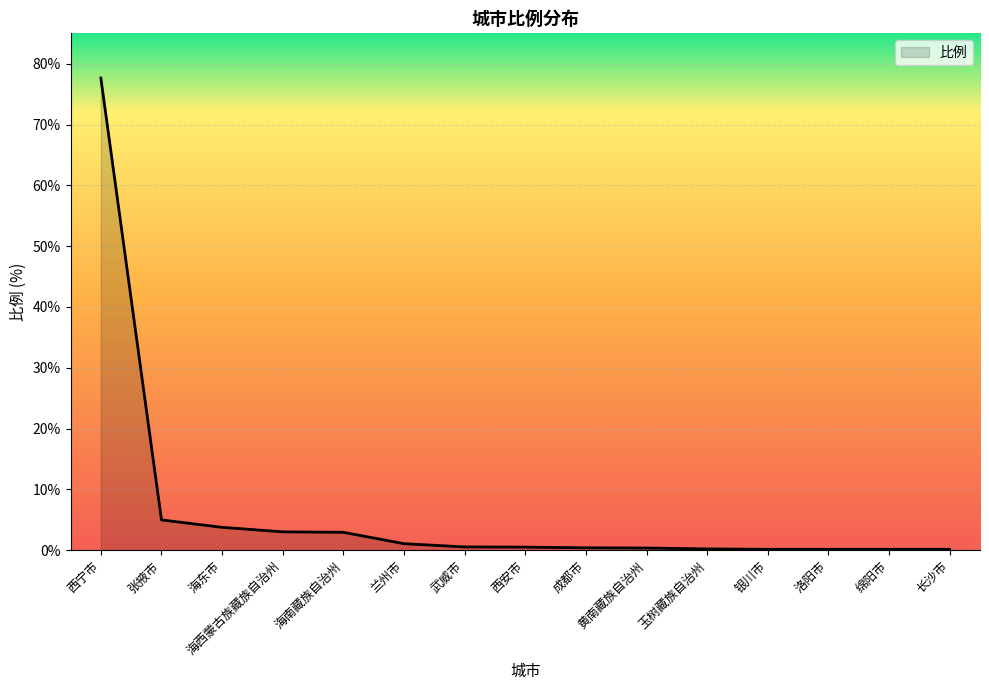

What value does the data have at 海西蒙古族藏族自治州?

3.0